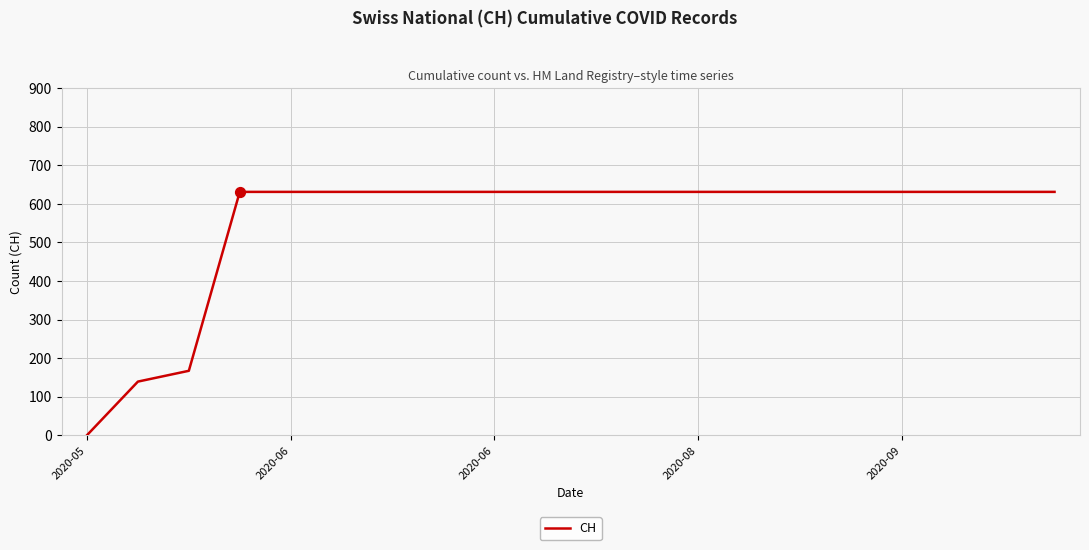

What is the maximum value shown in the chart?

631